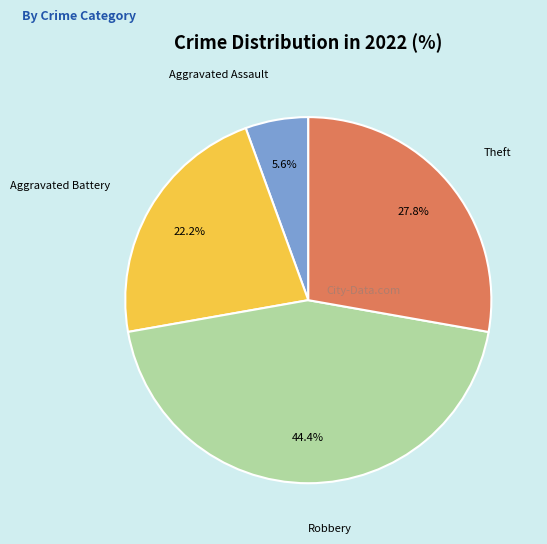

To the nearest percent, what is the difference between the largest and smallest slice percentages?

39%